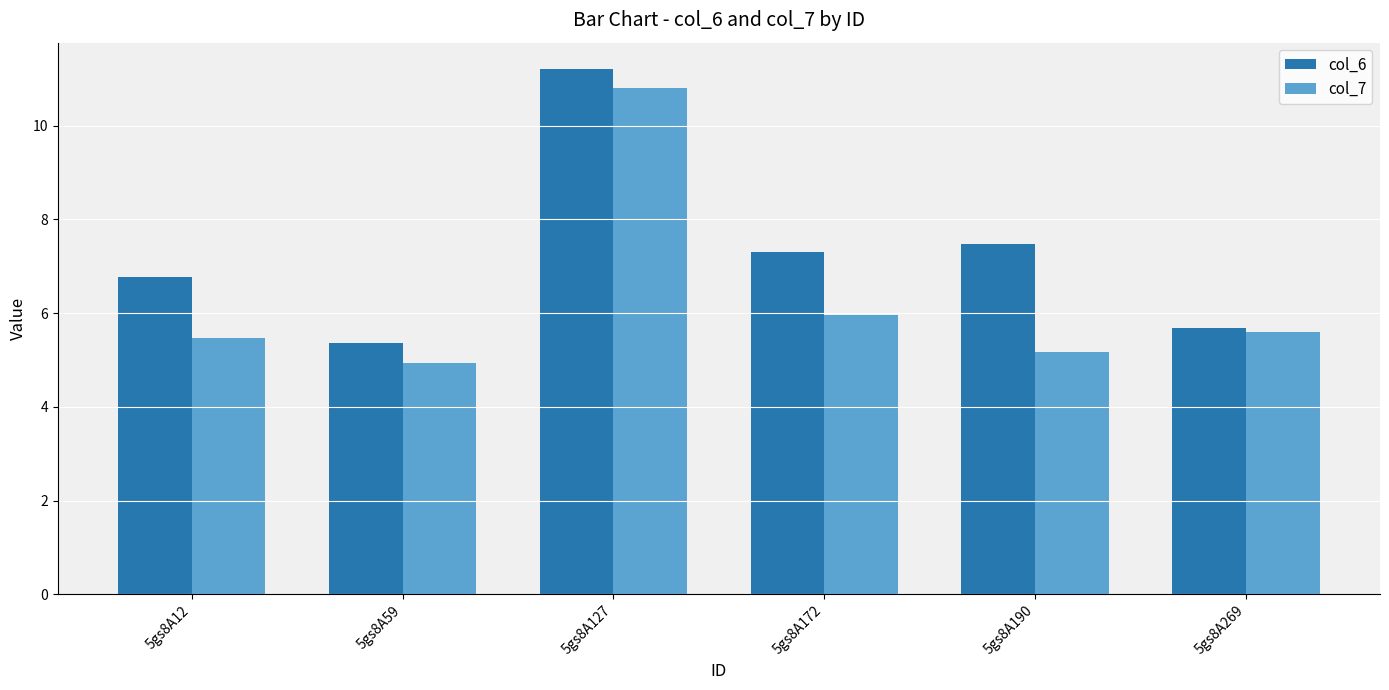

At which label does col_7 first exceed 5?

5gs8A12